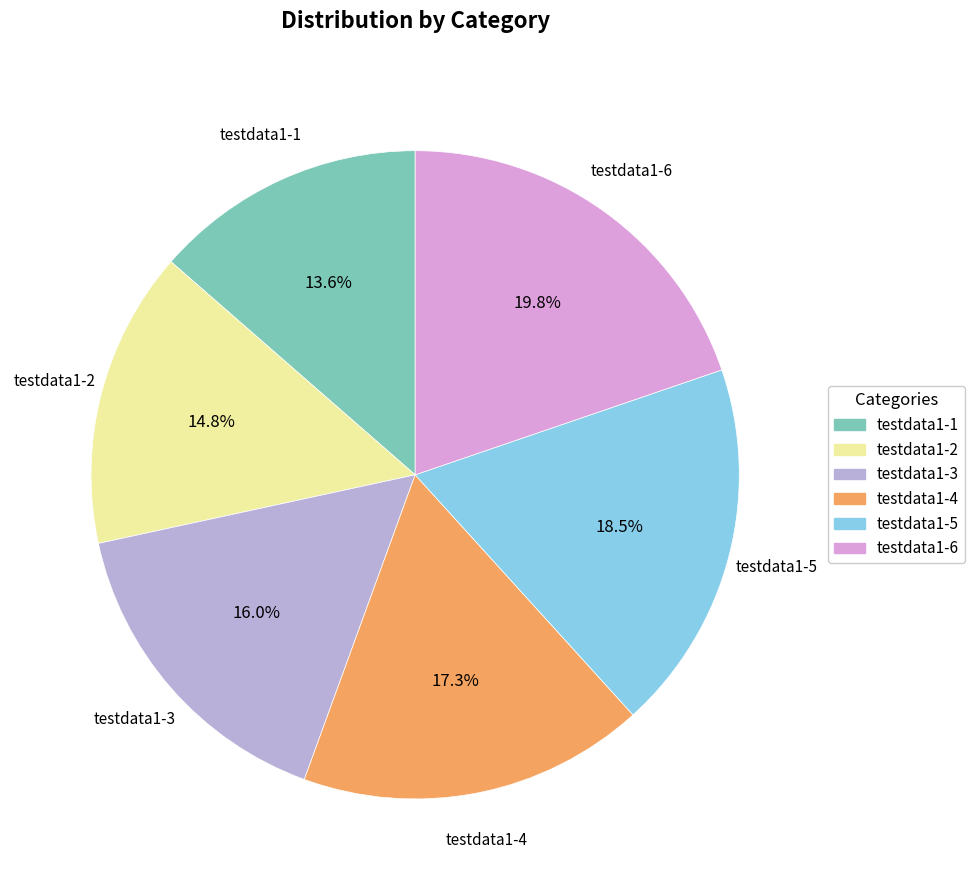

Does any single category account for the majority?

No